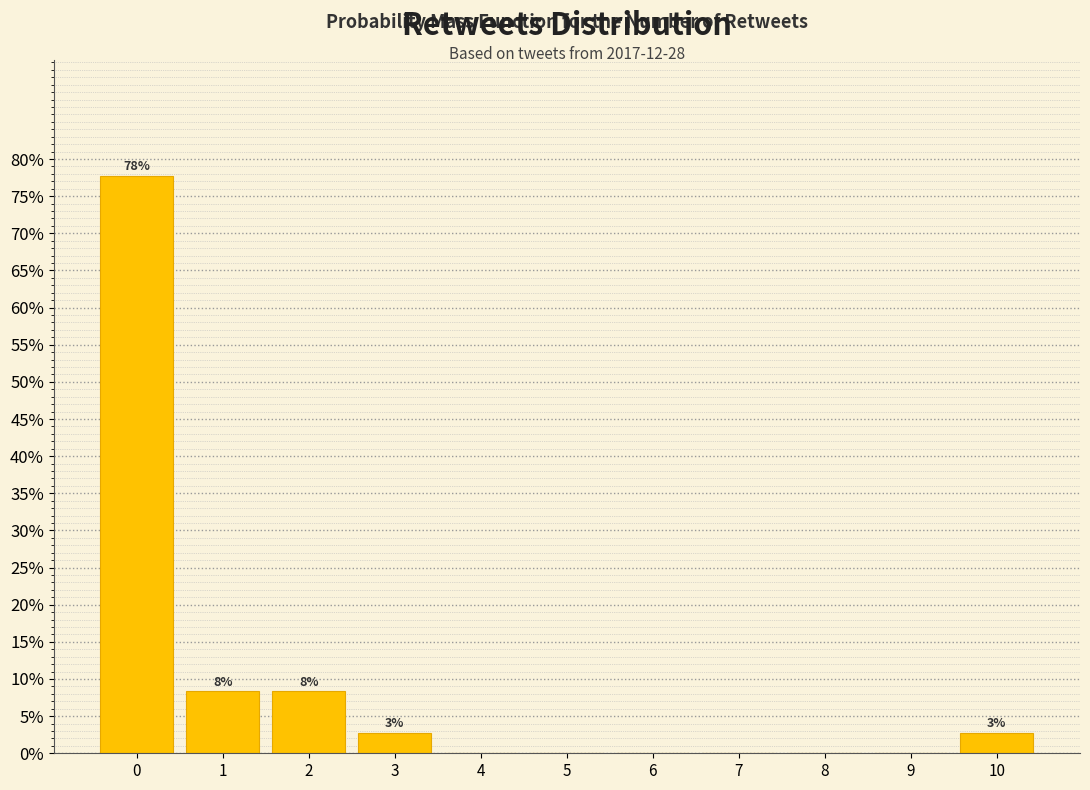

Which range on the x-axis has the tallest bar?

-0.5 to 0.5